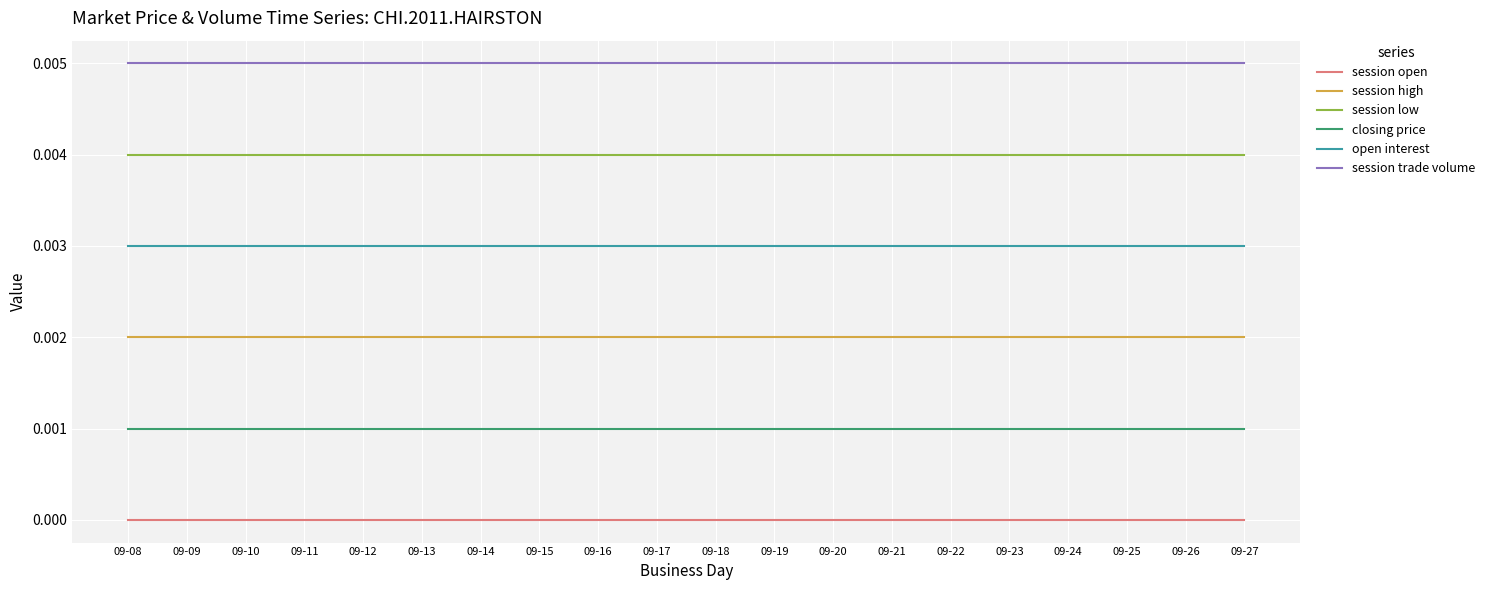

What are all the series names shown in the legend?

session open, session high, session low, closing price, open interest, session trade volume